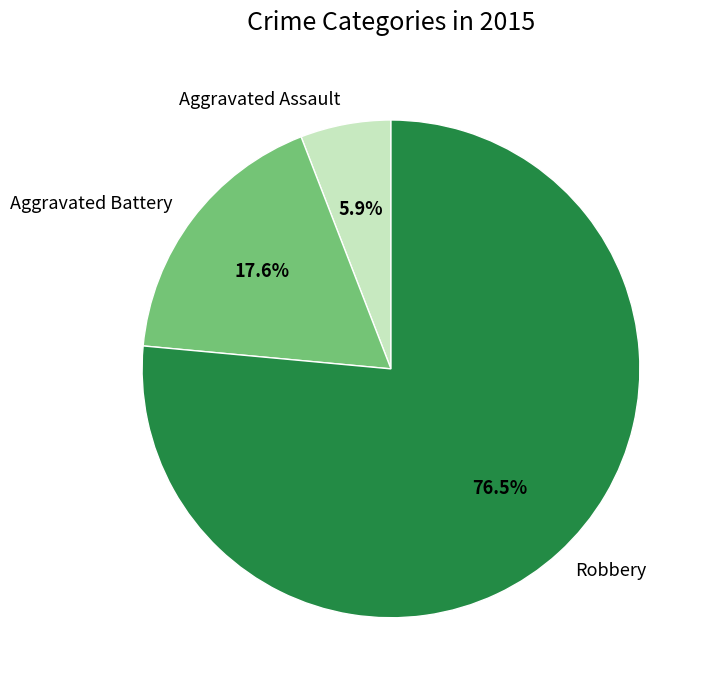

Which has a higher value, Aggravated Battery or Aggravated Assault?

Aggravated Battery